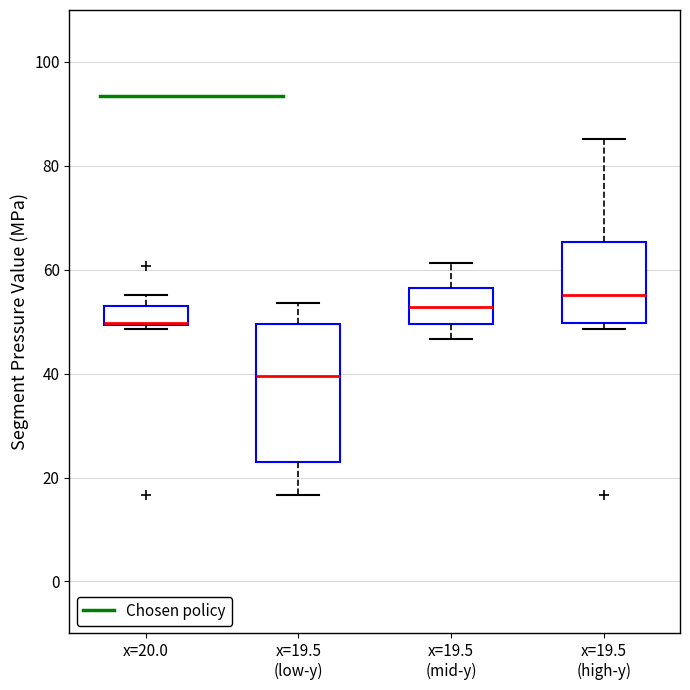

Where is the upper edge of the box for x=19.5 (high-y) on the y-axis? The values are not printed on the chart, so give them approximately, as read against the axis.

66